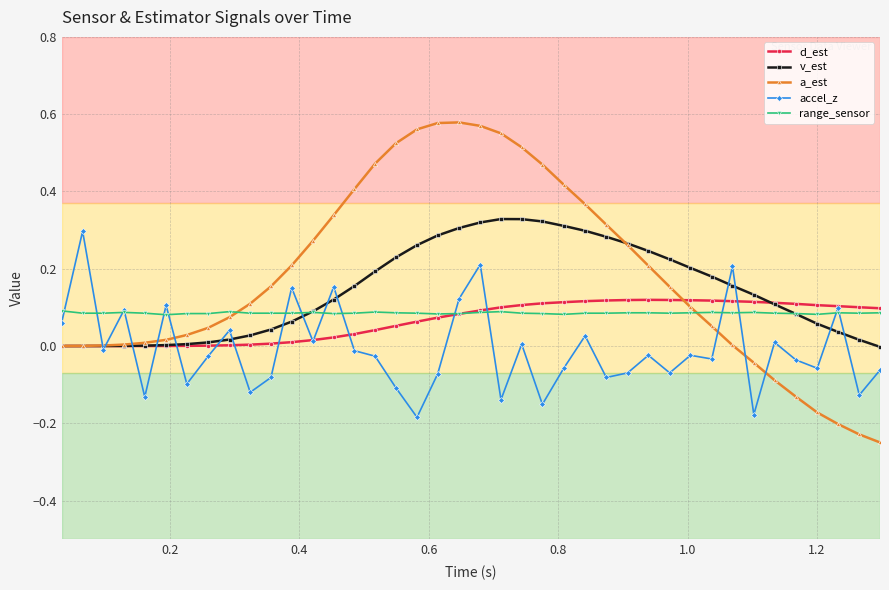

Which series has the widest spread of values?

a_est